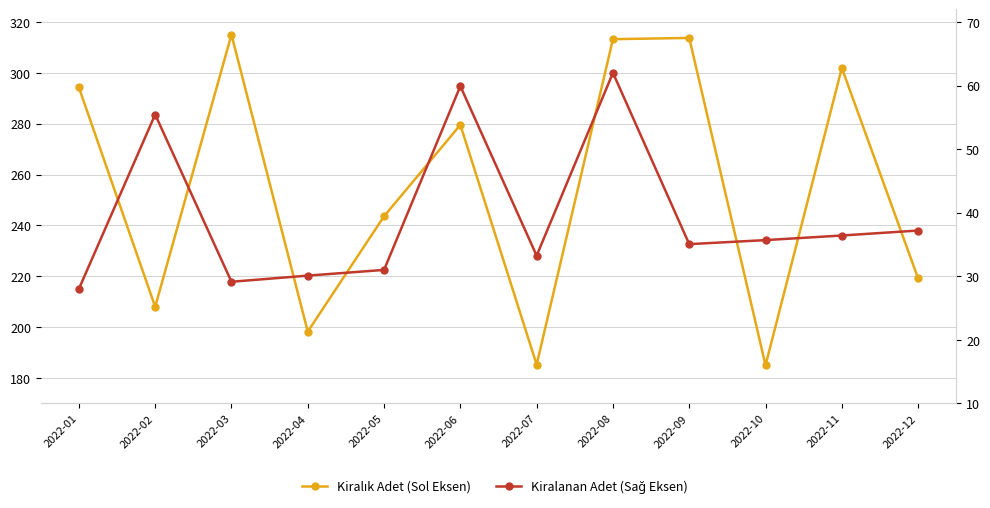

True or false: Kiralanan Adet (Sağ Eksen) and Kiralık Adet (Sol Eksen) intersect in this chart.

False